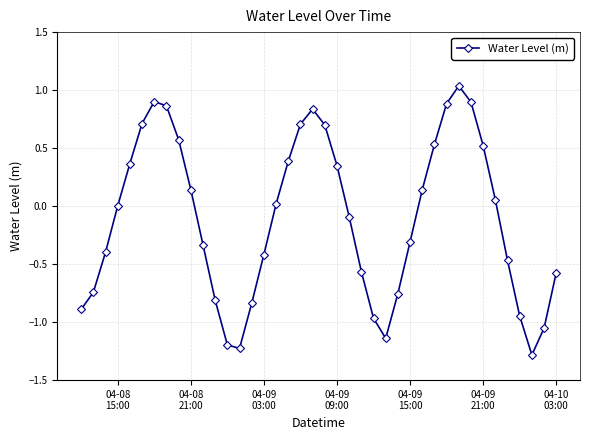

What is the difference between the maximum and minimum values?

2.3